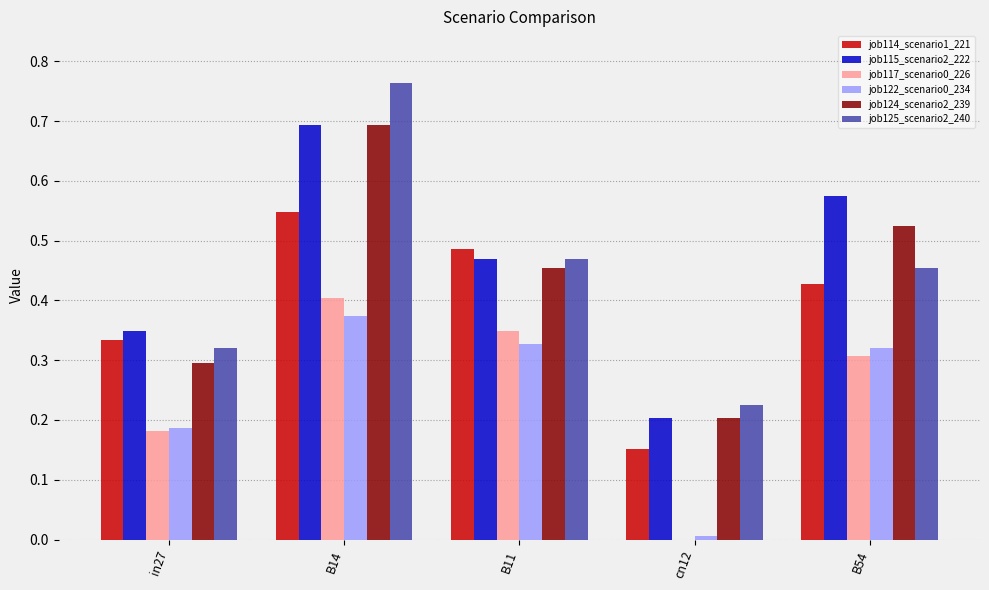

Is the value of job124_scenario2_239 at in27 greater than the value of job122_scenario0_234 at B54?

No